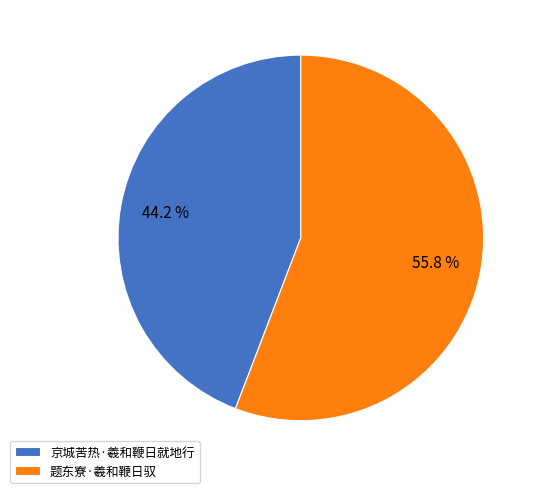

How many slices are in this pie chart?

2